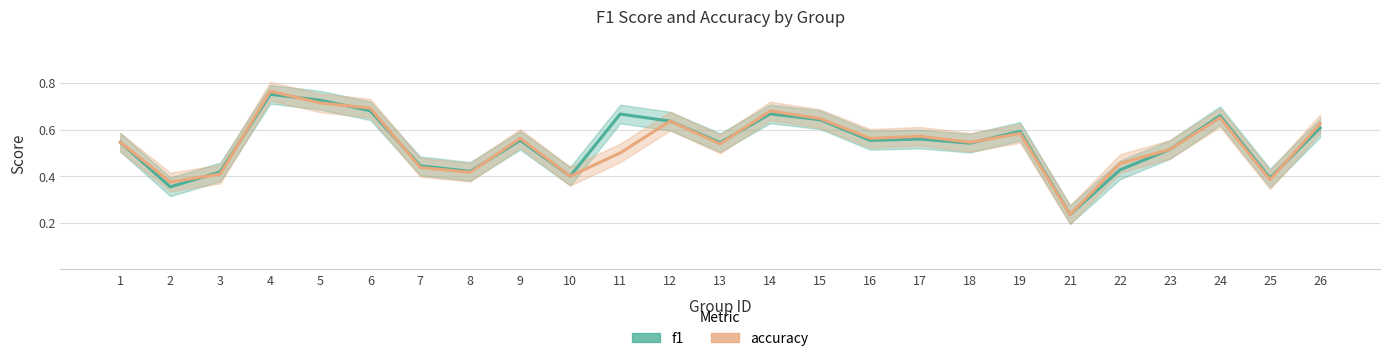

In f1, how many points are lower than both neighbors (excluding endpoints)?

8